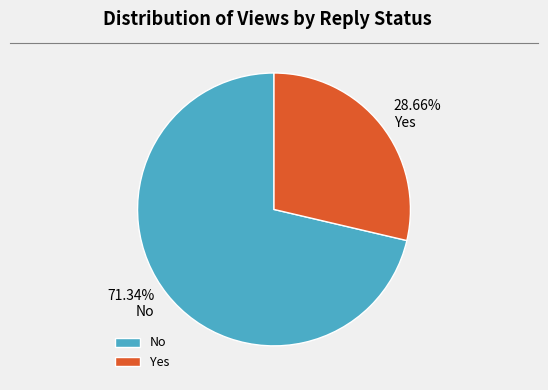

Is there a majority slice in this chart?

Yes